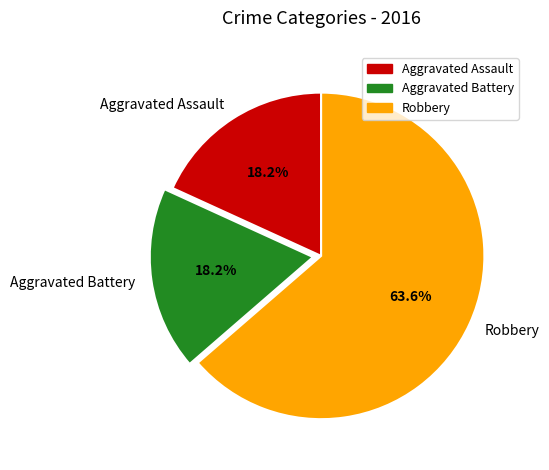

What is the ratio of the value at Aggravated Assault to the value at Robbery?

0.3